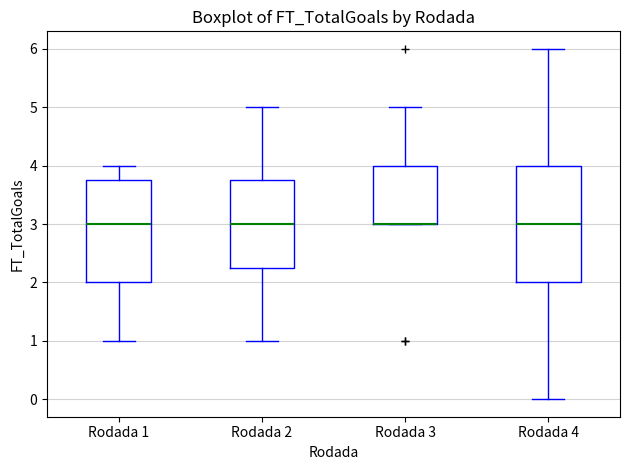

Where does the median line of the box for Rodada 1 sit on the y-axis? The values are not printed on the chart, so give them approximately, as read against the axis.

3.0